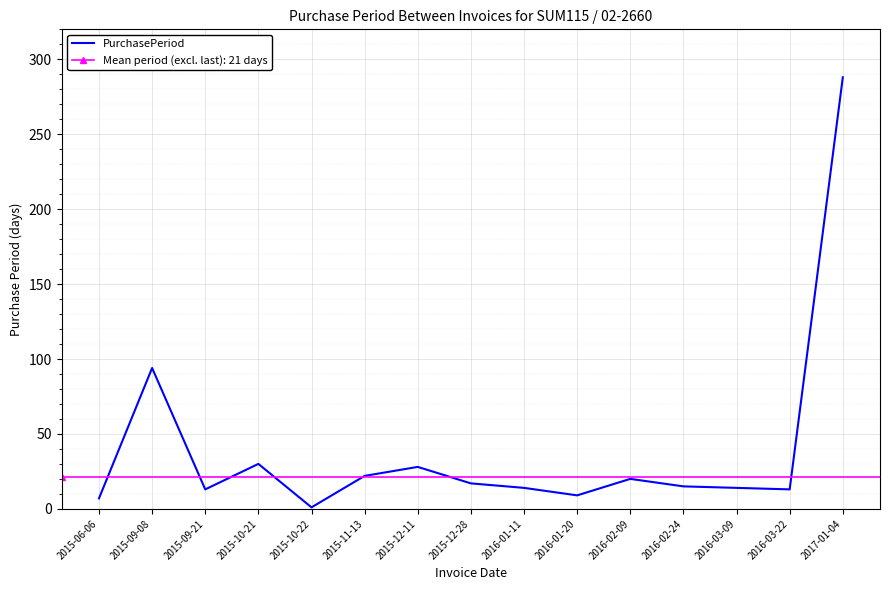

Where does the data first go above 15?

2015-09-08